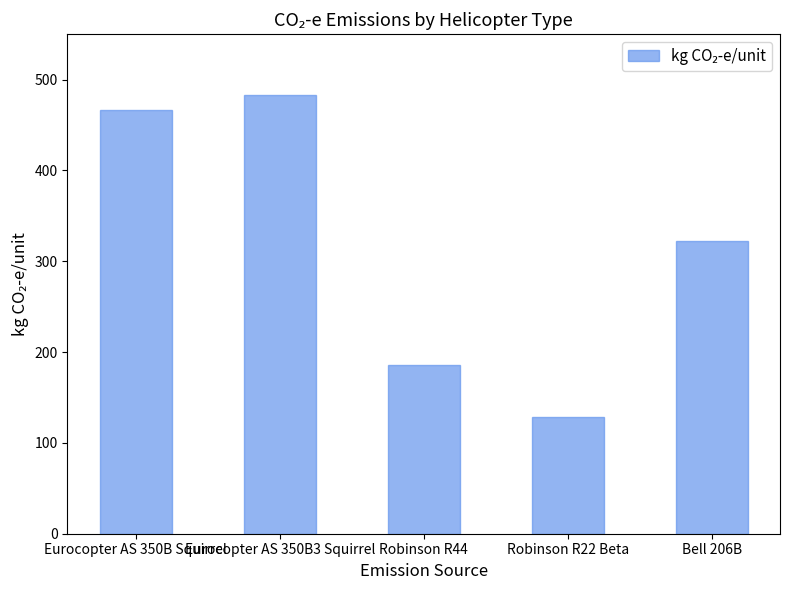

List the labels in order of value, largest first.

Eurocopter AS 350B3 Squirrel, Eurocopter AS 350B Squirrel, Bell 206B, Robinson R44, Robinson R22 Beta